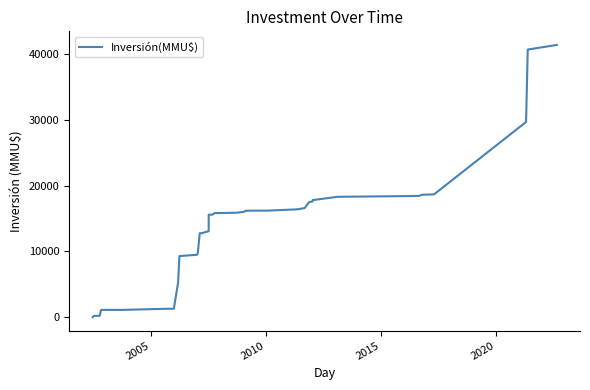

What is the difference between the maximum and second lowest values?

41143